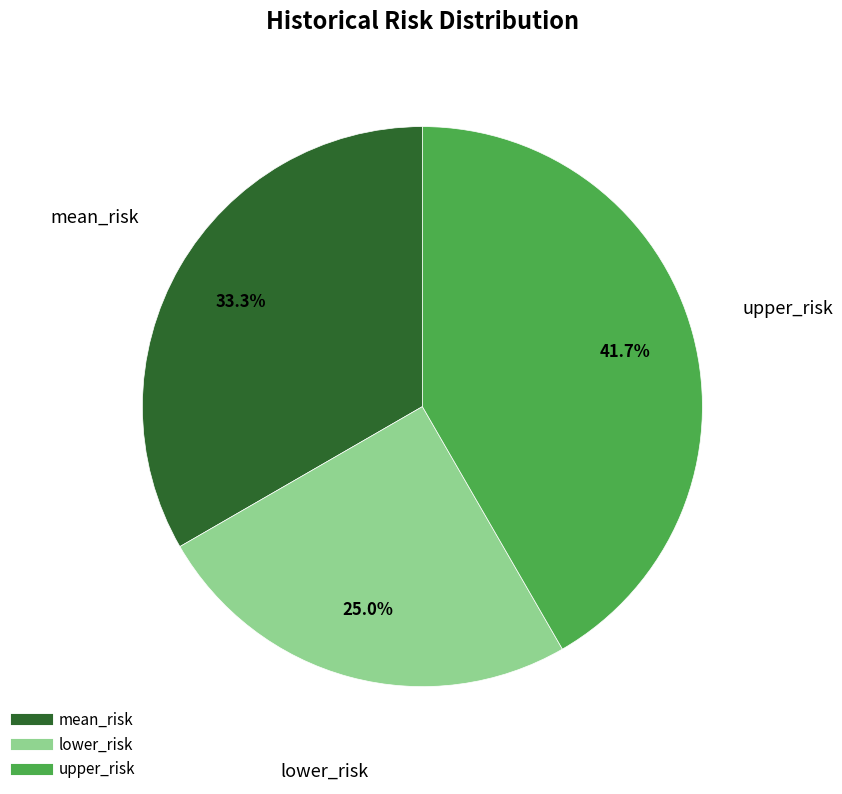

What is the largest slice in the pie chart?

upper_risk